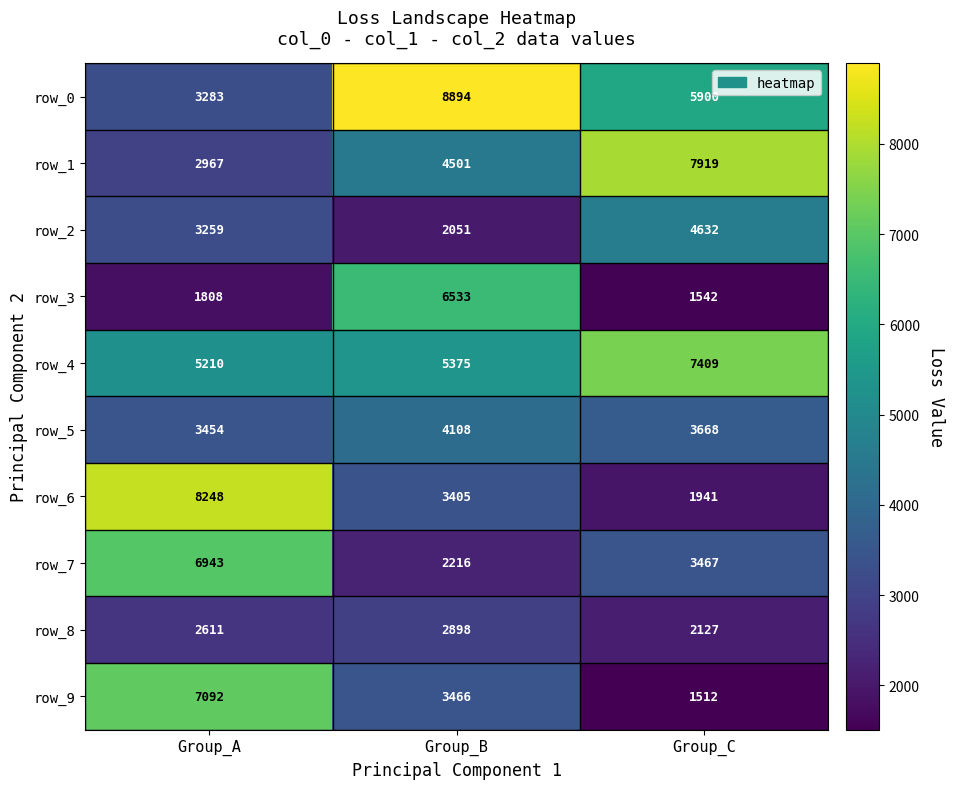

Which series has the widest spread of values?

row_6